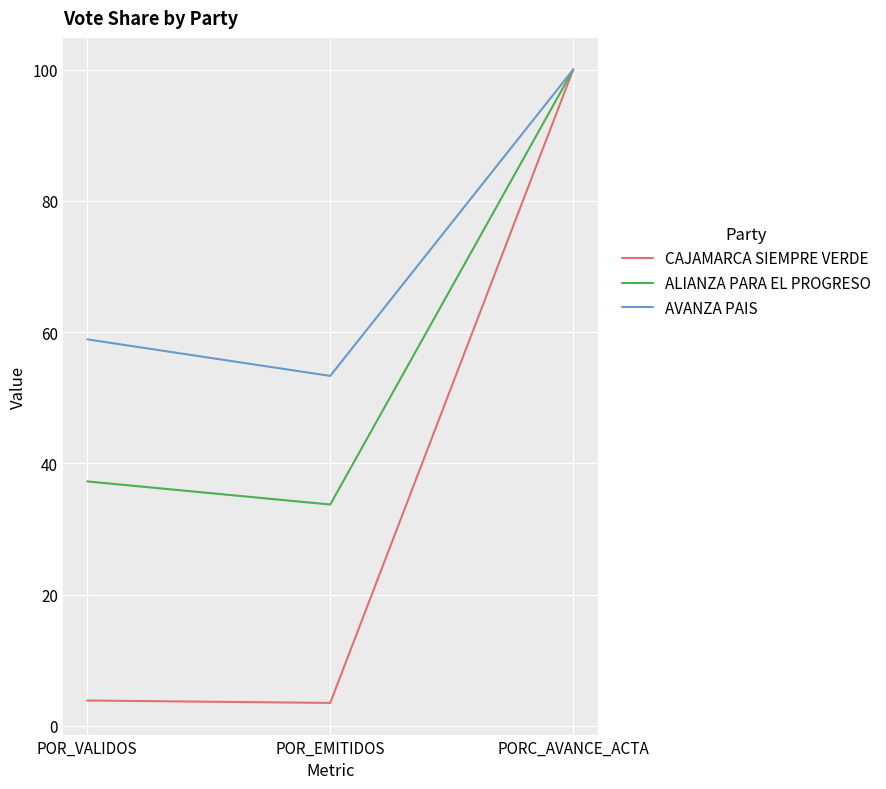

Which series has the largest range (max minus min)?

CAJAMARCA SIEMPRE VERDE